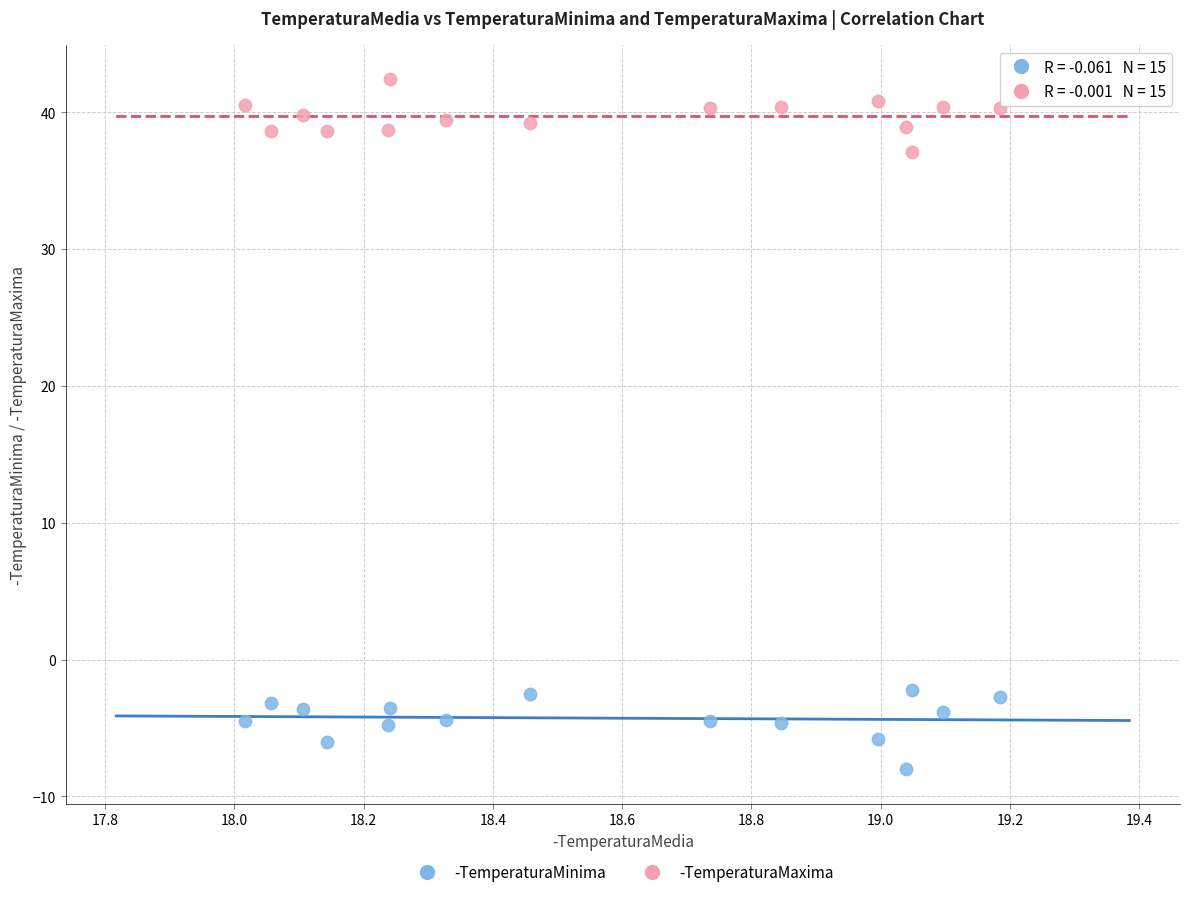

Across all data points, what is the range of Y values (max minus min)?

50.4